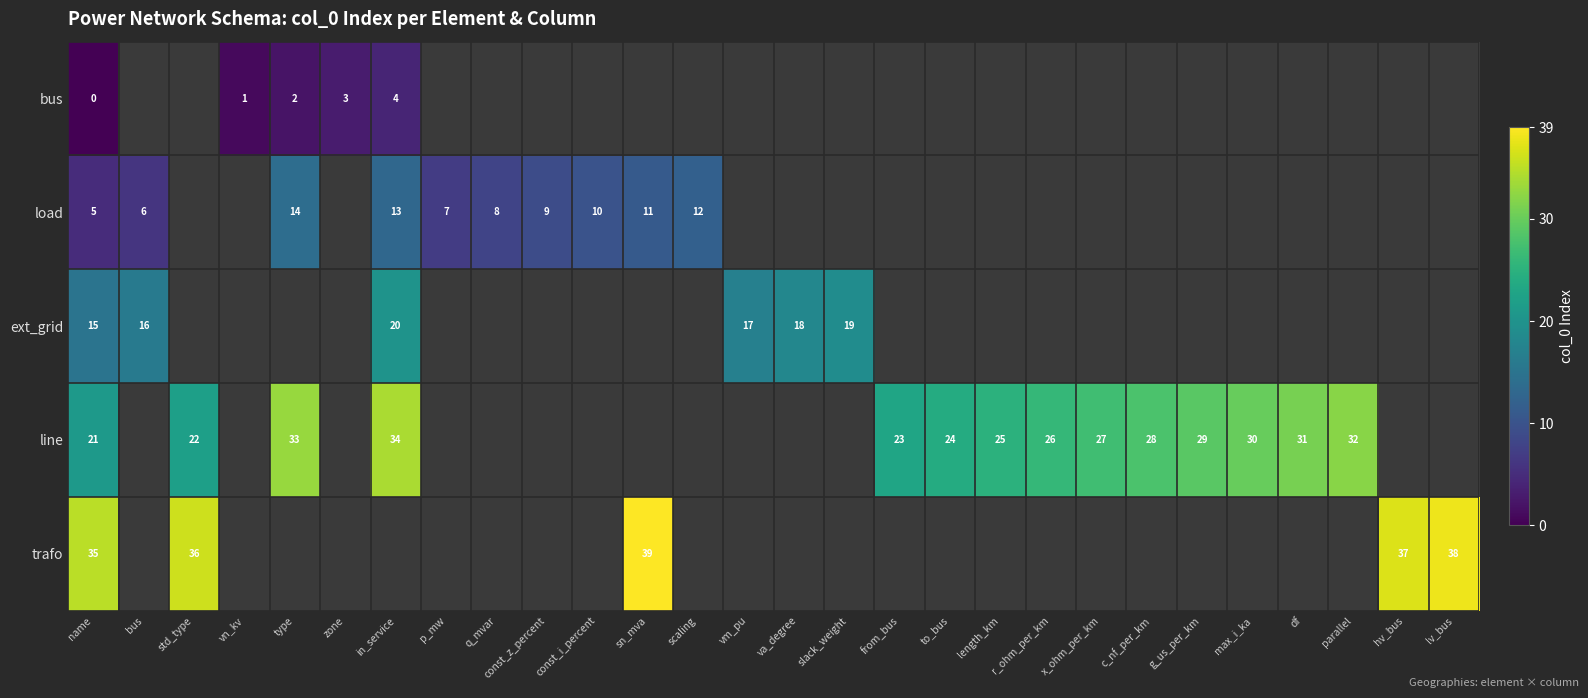

True or false: trafo has a value of 39 at sn_mva.

True